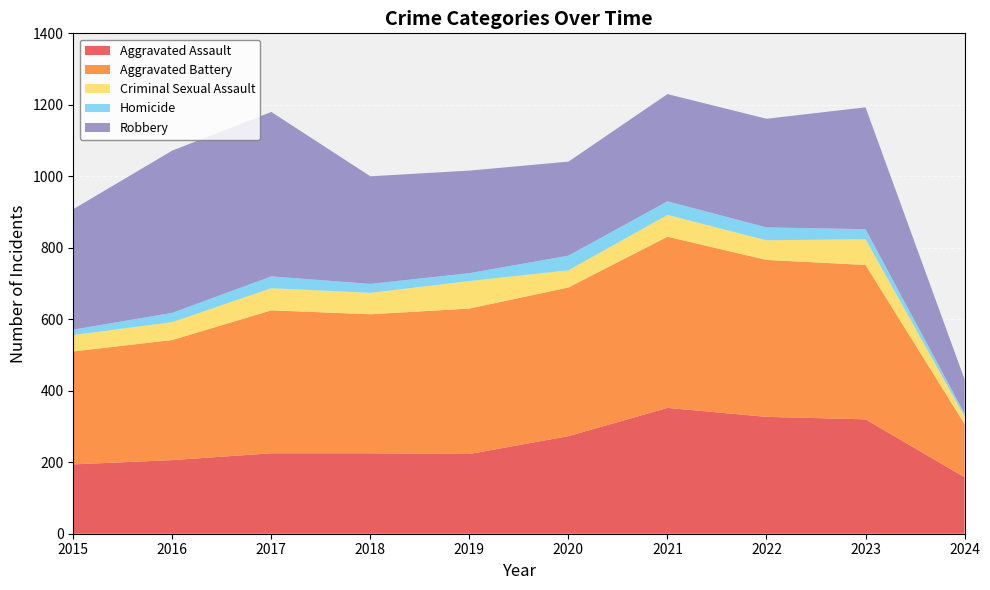

Reading left to right, what are all the values shown in this chart?

Aggravated Assault: 2015=194	2016=206	2017=225	2018=225	2019=223	2020=273	2021=352	2022=327	2023=320	2024=158
Aggravated Battery: 2015=316	2016=336	2017=400	2018=389	2019=407	2020=416	2021=479	2022=439	2023=432	2024=149
Criminal Sexual Assault: 2015=46	2016=50	2017=62	2018=60	2019=77	2020=48	2021=61	2022=55	2023=72	2024=21
Homicide: 2015=15	2016=26	2017=33	2018=25	2019=22	2020=41	2021=38	2022=36	2023=28	2024=8
Robbery: 2015=337	2016=454	2017=460	2018=301	2019=287	2020=263	2021=300	2022=304	2023=341	2024=96